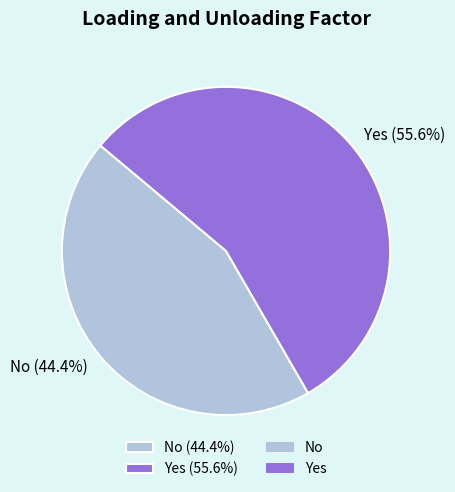

The Yes slice represents 56% of the pie. True or false?

True